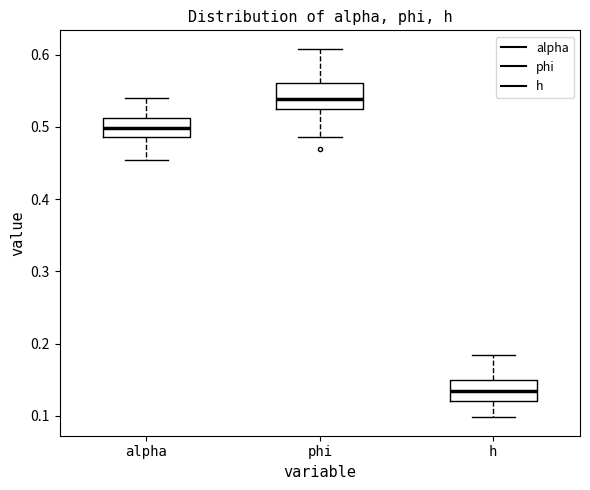

Which box has the lowest median line?

h